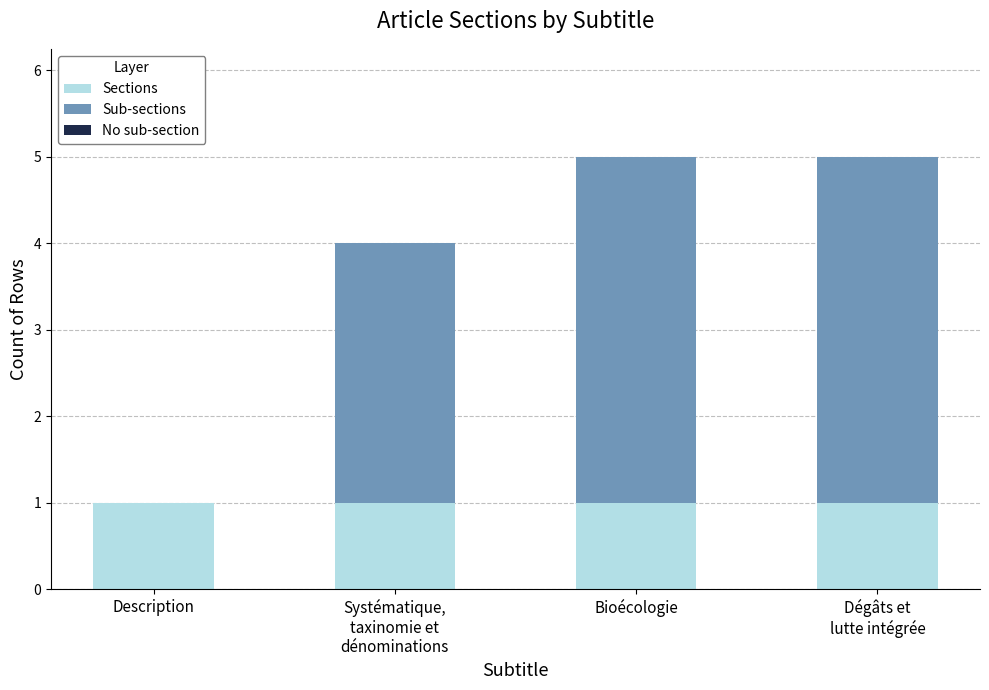

The value of Sections at Description is 1. True or false?

True